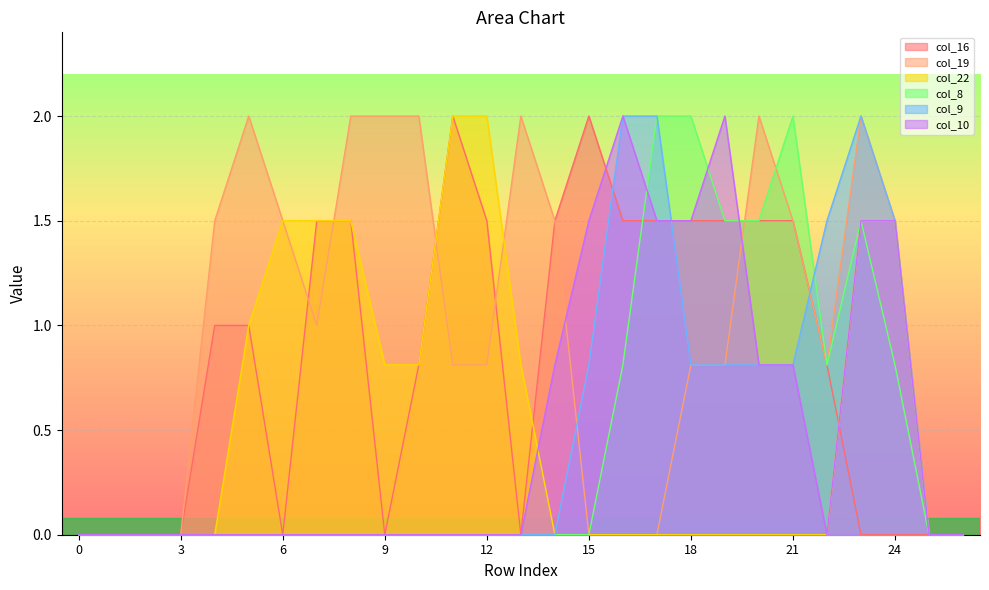

Is the value of col_10 at 18 greater than the value of col_9 at 4?

Yes